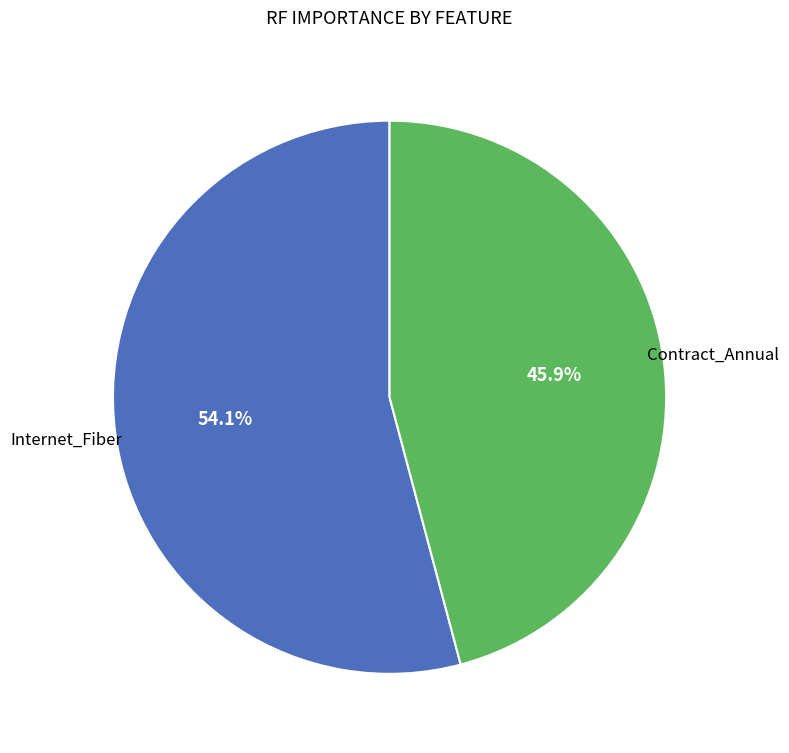

Is there any slice that represents more than half of the pie?

Yes